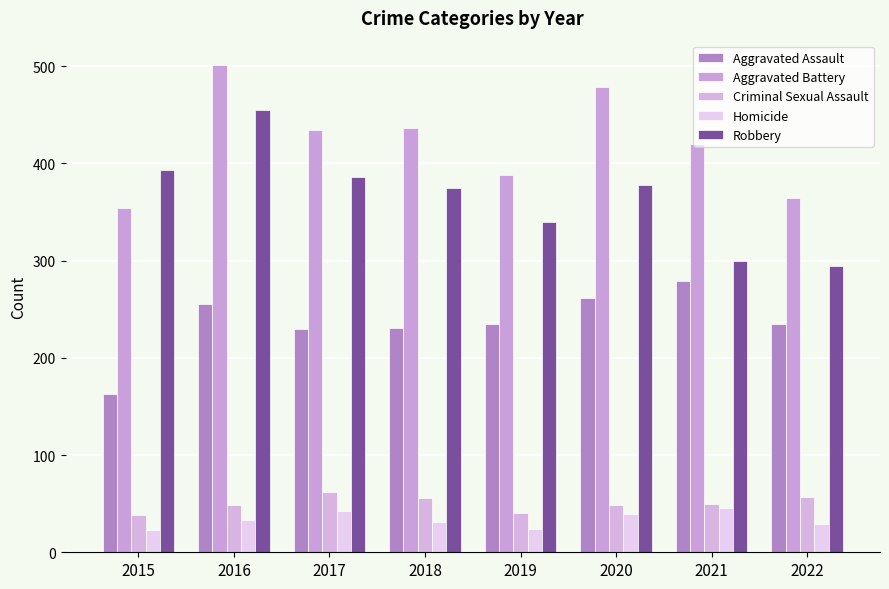

Rank the series by their maximum value, from highest to lowest.

Aggravated Battery, Robbery, Aggravated Assault, Criminal Sexual Assault, Homicide